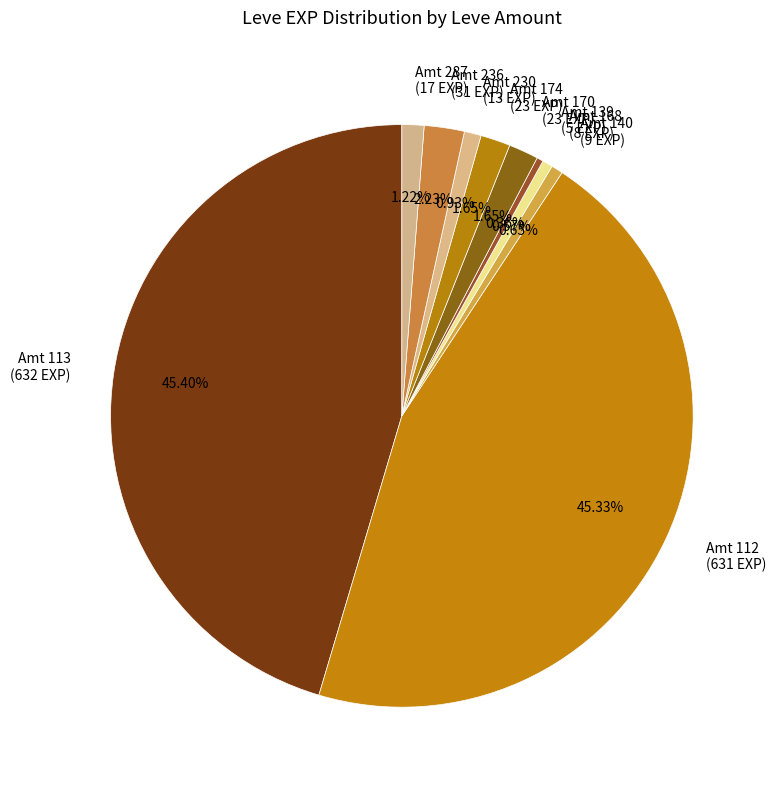

Does Amt 170 (23 EXP) represent more than half of the total?

No